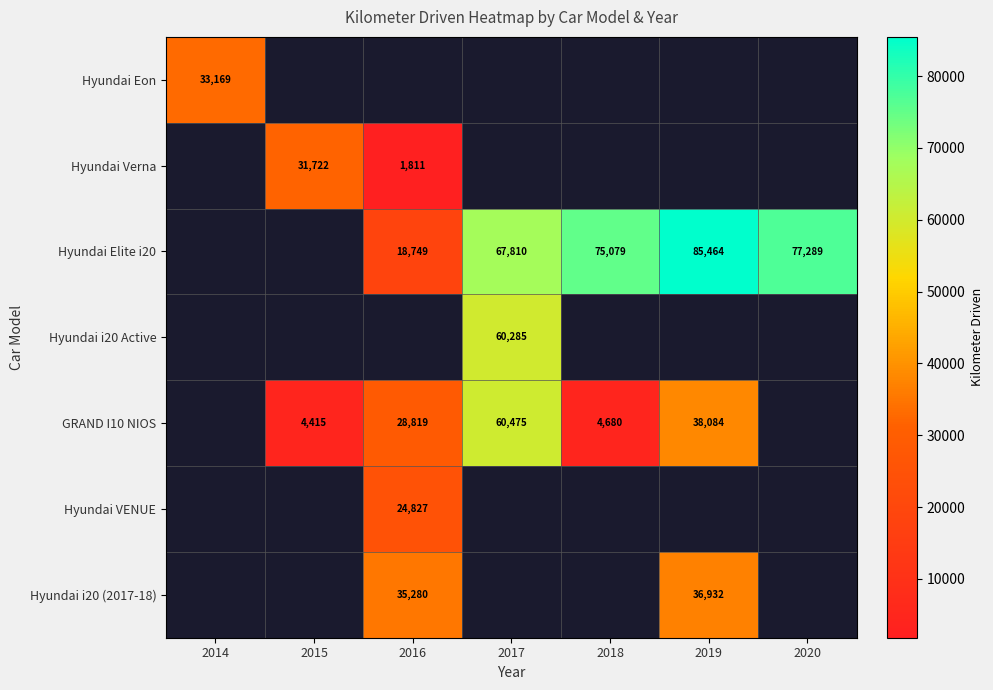

The value of Hyundai Elite i20 at 2017 is 21788. True or false?

False